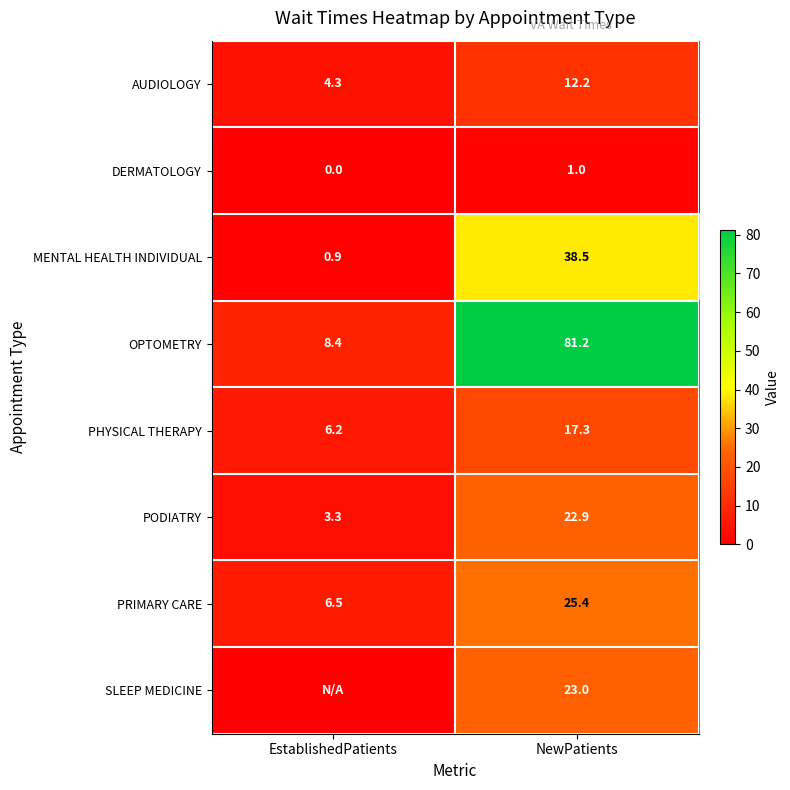

List the labels in order of DERMATOLOGY value, largest first.

NewPatients, EstablishedPatients